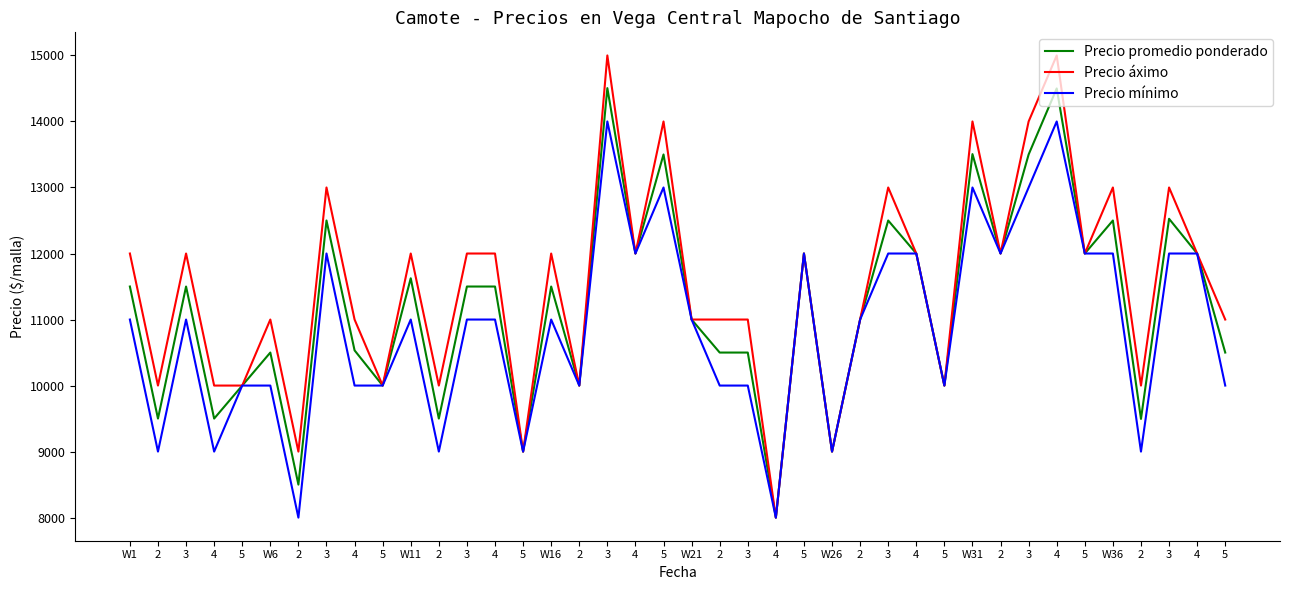

At which category does the chart reach its minimum across all series?

4